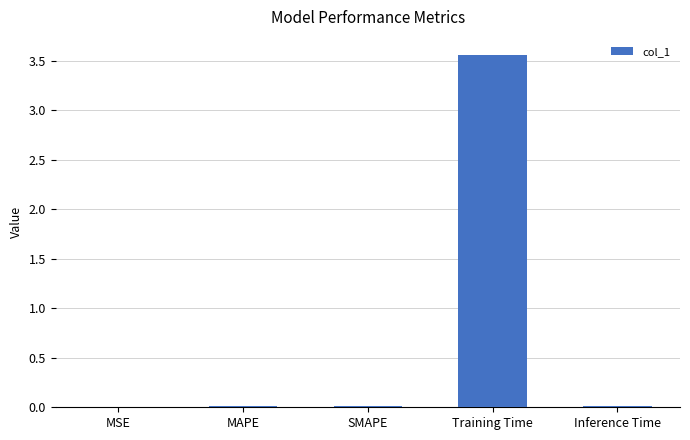

The chart shows a value of 0.0 at Inference Time. True or false?

True